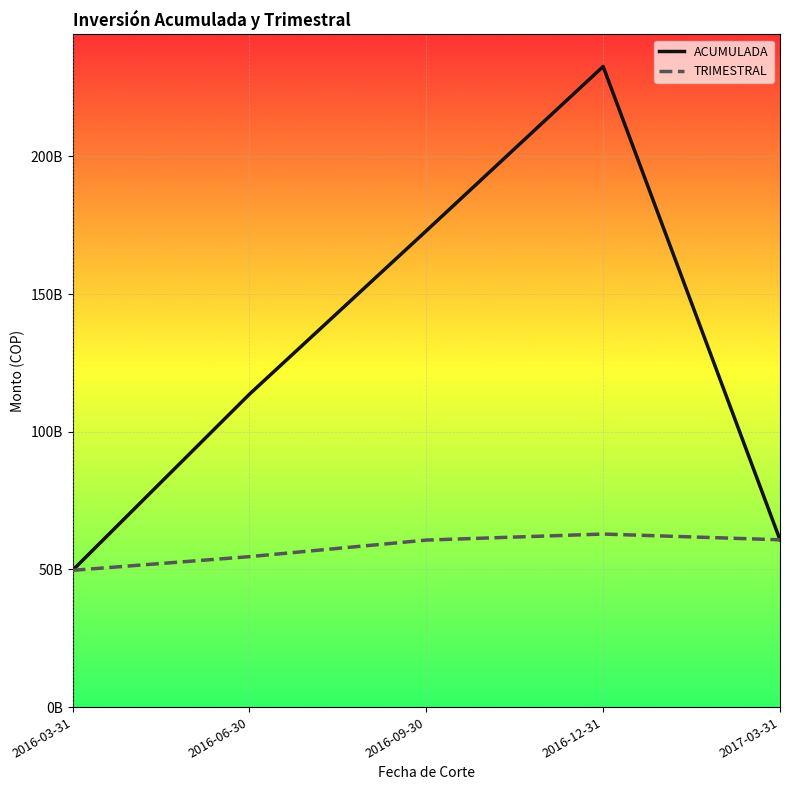

Rank the categories by TRIMESTRAL value from highest to lowest.

2016-12-31, 2017-03-31, 2016-09-30, 2016-06-30, 2016-03-31